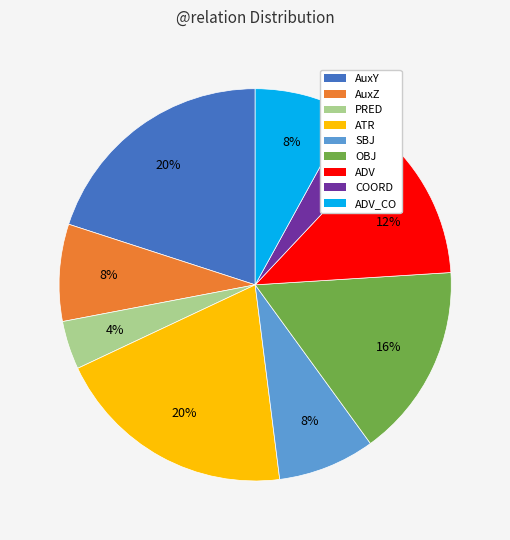

To the nearest percent, what is the average slice percentage?

11%